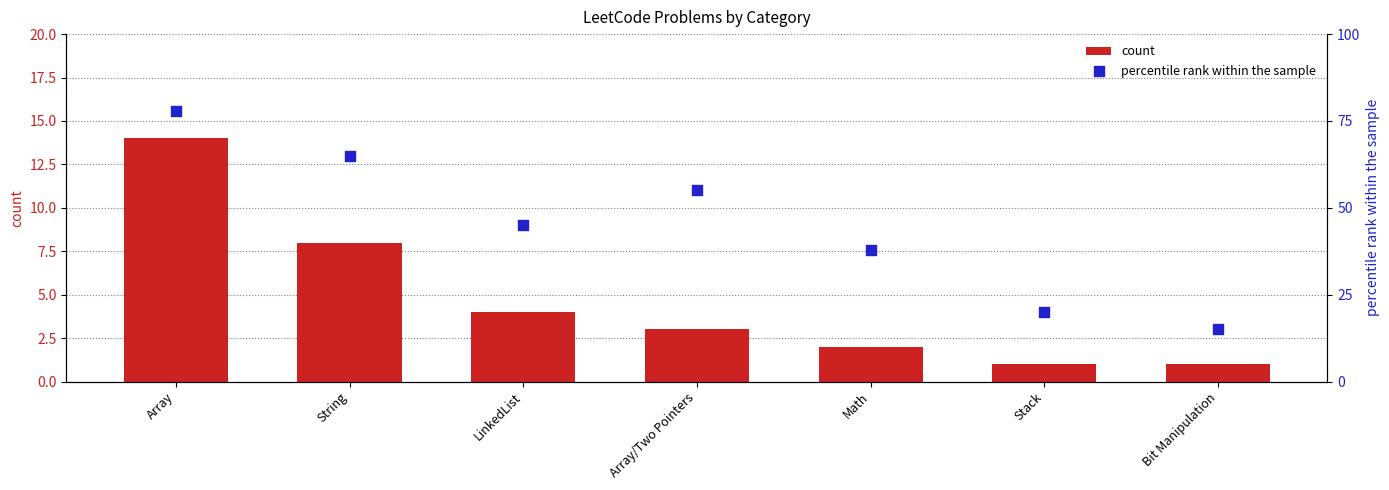

What are all the series names shown in the legend?

count, percentile rank within the sample